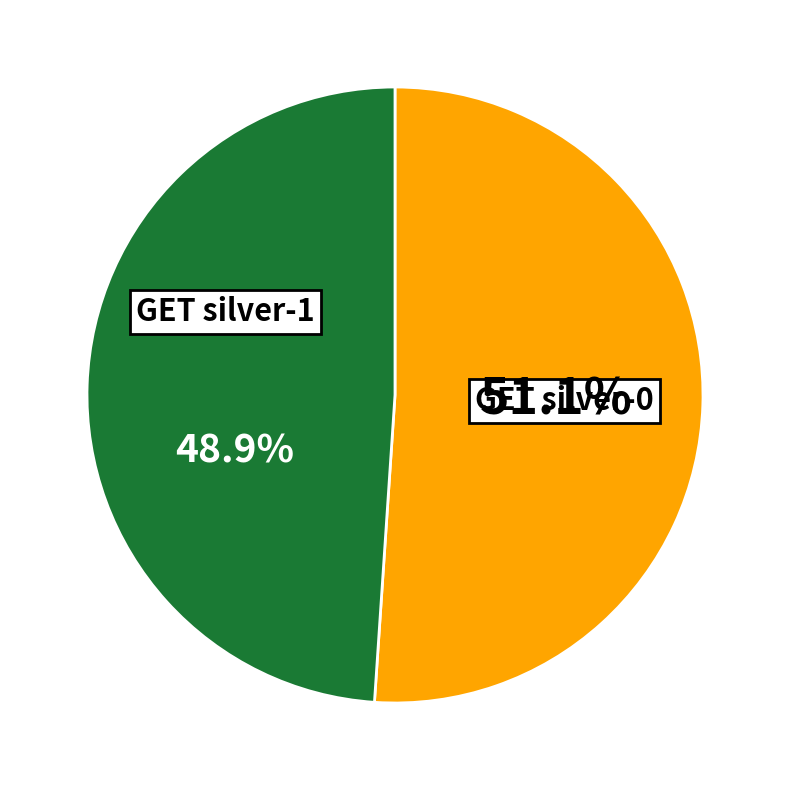

Does GET silver-0 account for over 50% of the chart?

Yes